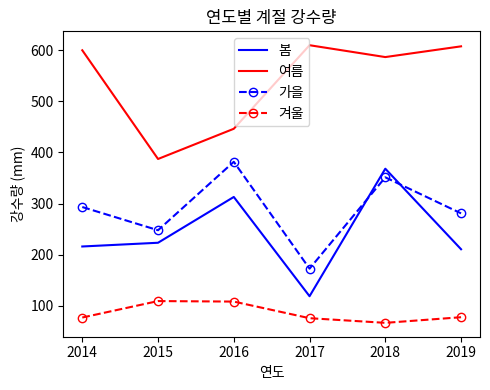

Is the value of 겨울 at 2017 greater than the value of 봄 at 2015?

No